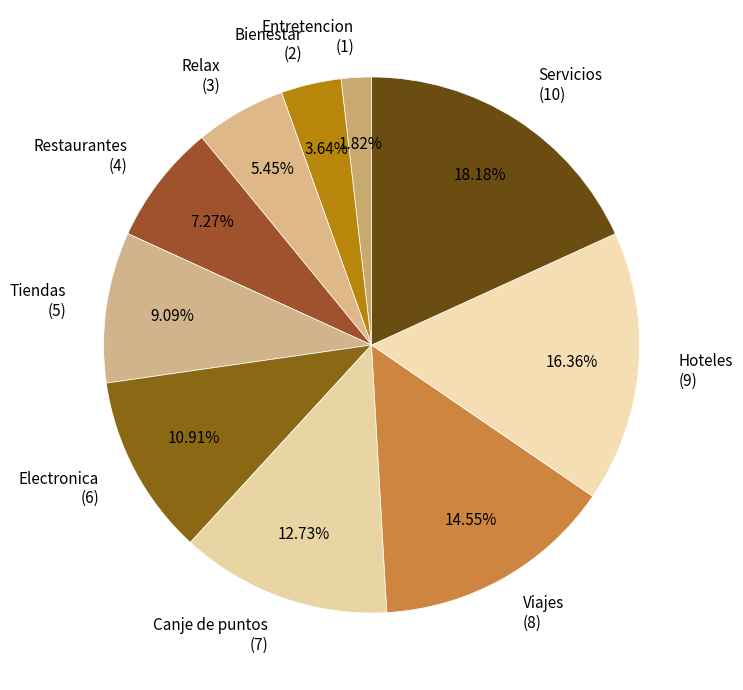

Does any single category account for the majority?

No